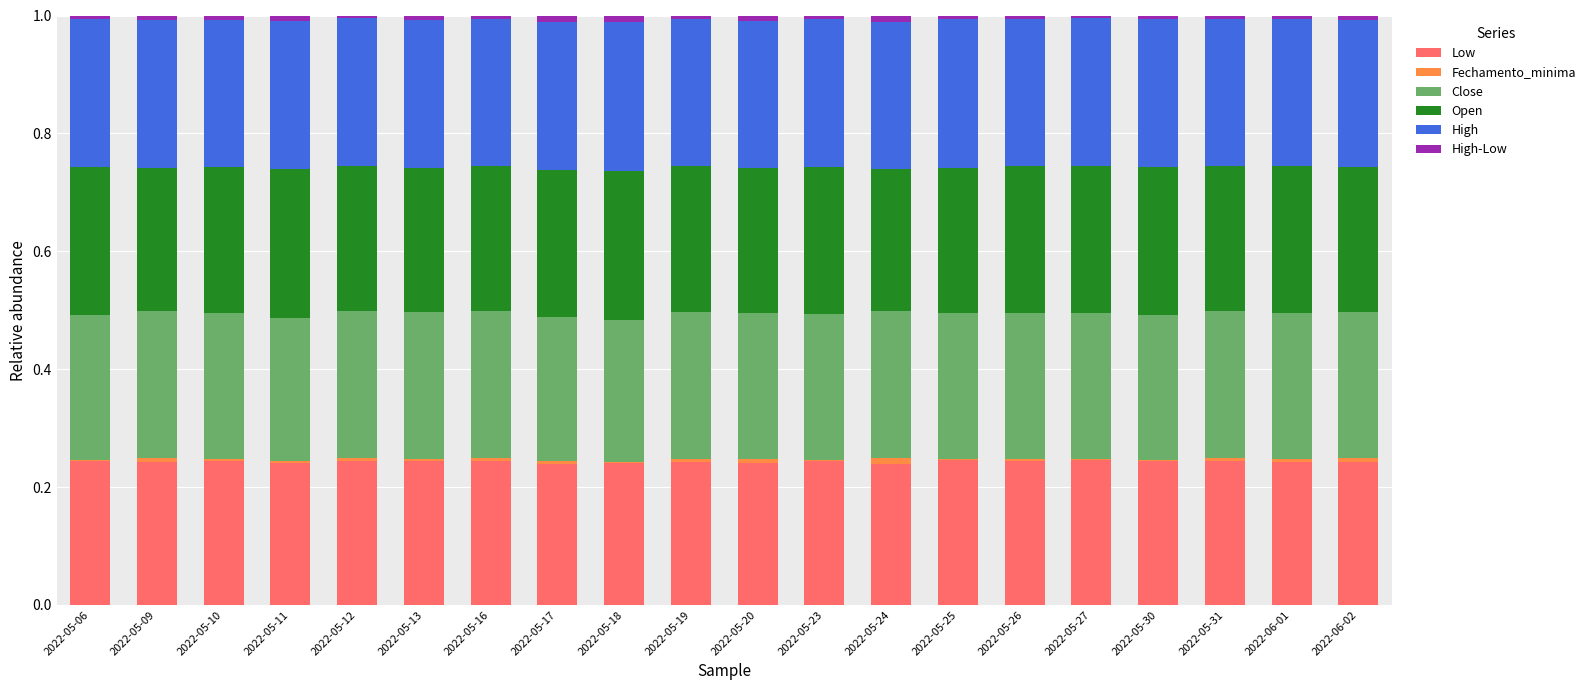

What is the sum of the Close values at 2022-05-12 and 2022-05-30?

0.5